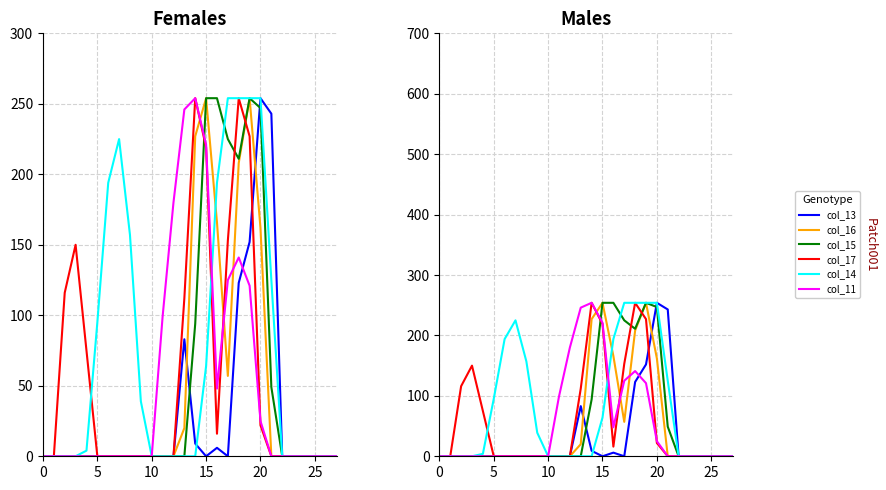

True or false: col_16 has more than 0 interior local peaks.

True